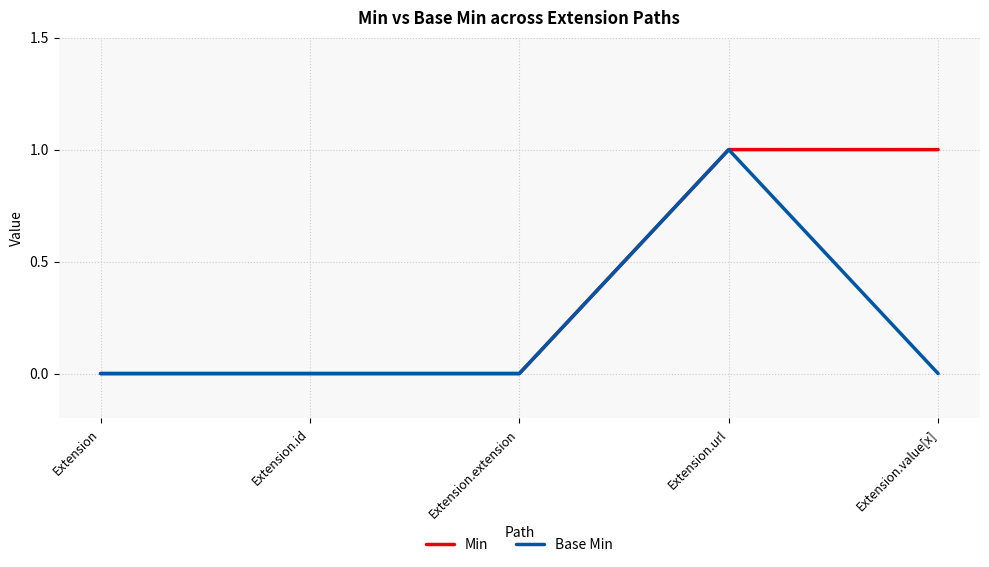

True or false: Base Min has more than 2 interior local peaks.

False